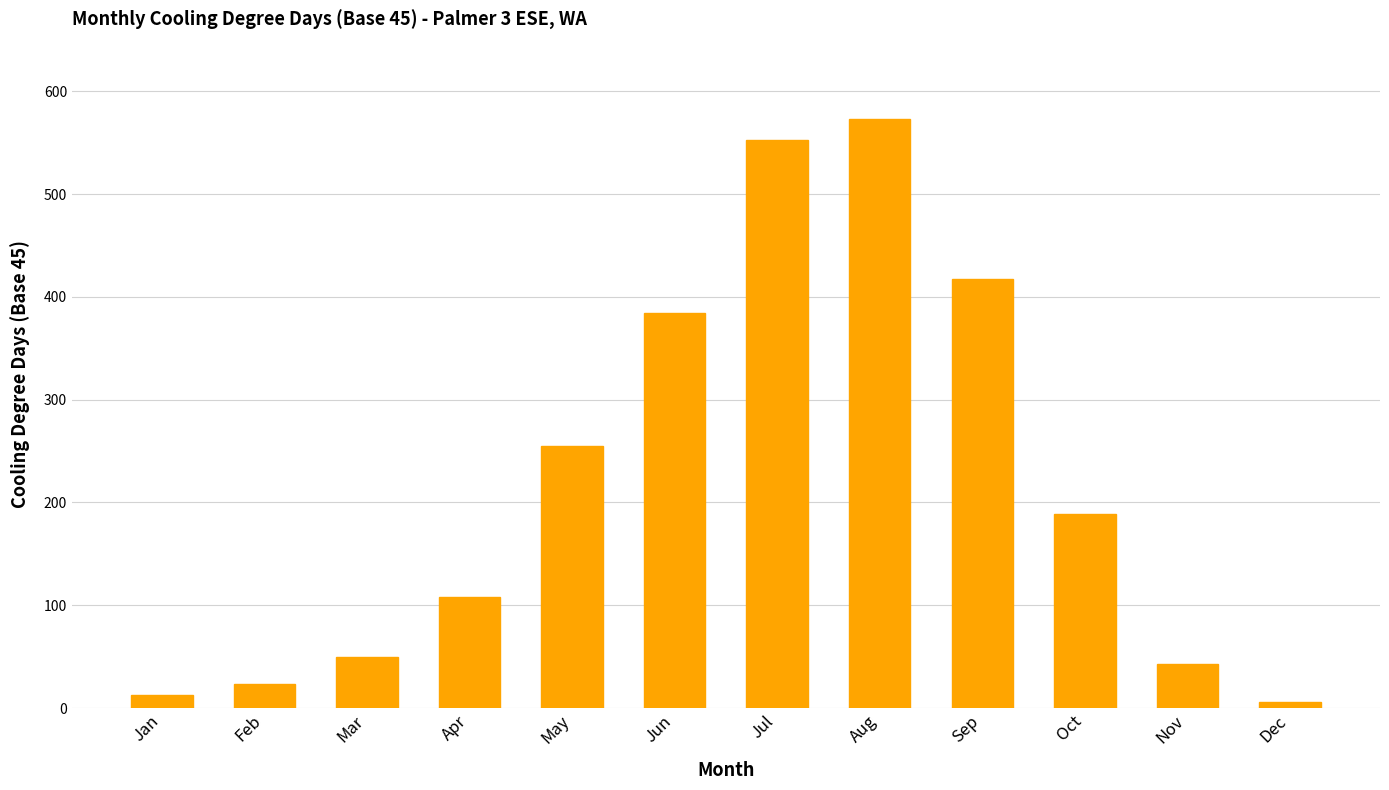

Which has a higher value, Sep or Jul?

Jul